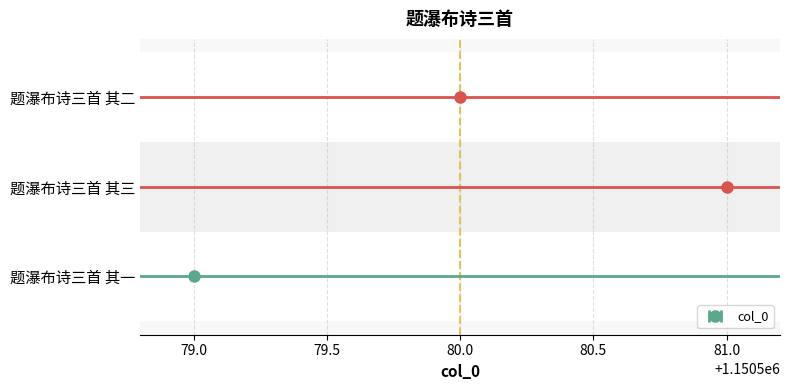

Where does the data first go above 1150580?

题瀑布诗三首 其三